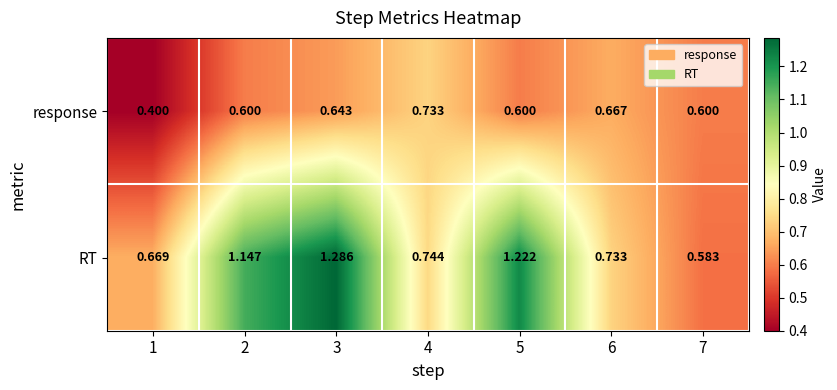

Which series has the widest spread of values?

RT